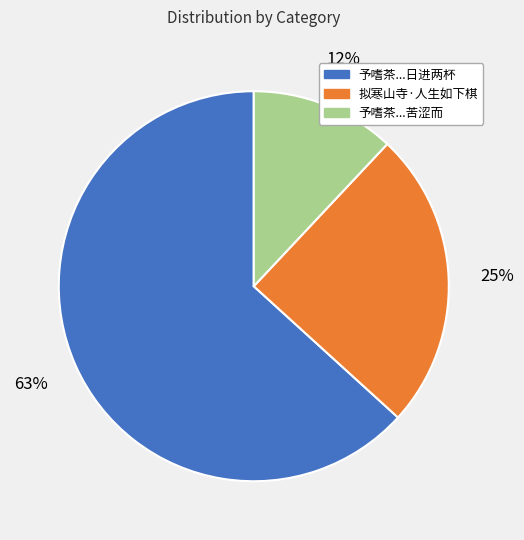

To the nearest percent, what is the difference between the largest and smallest slice percentages?

51%